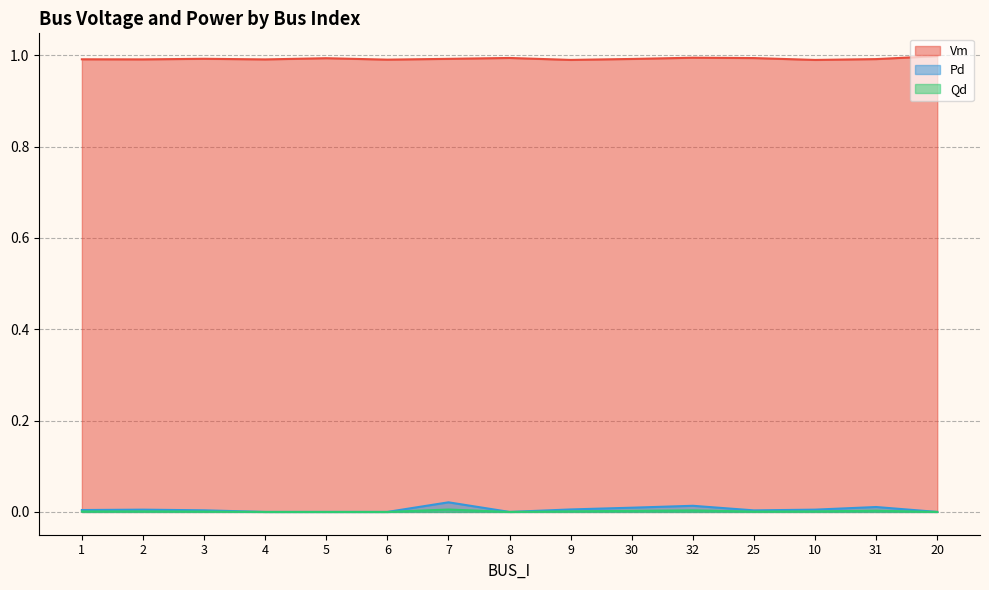

Rank the series by their maximum value, from lowest to highest.

Qd, Pd, Vm